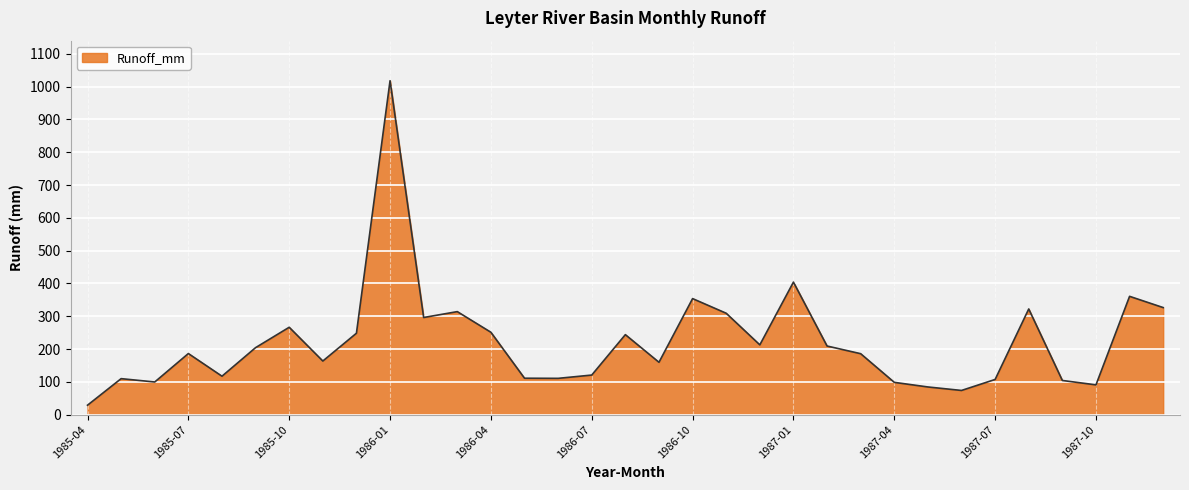

What is the difference between the maximum and minimum values?

989.2